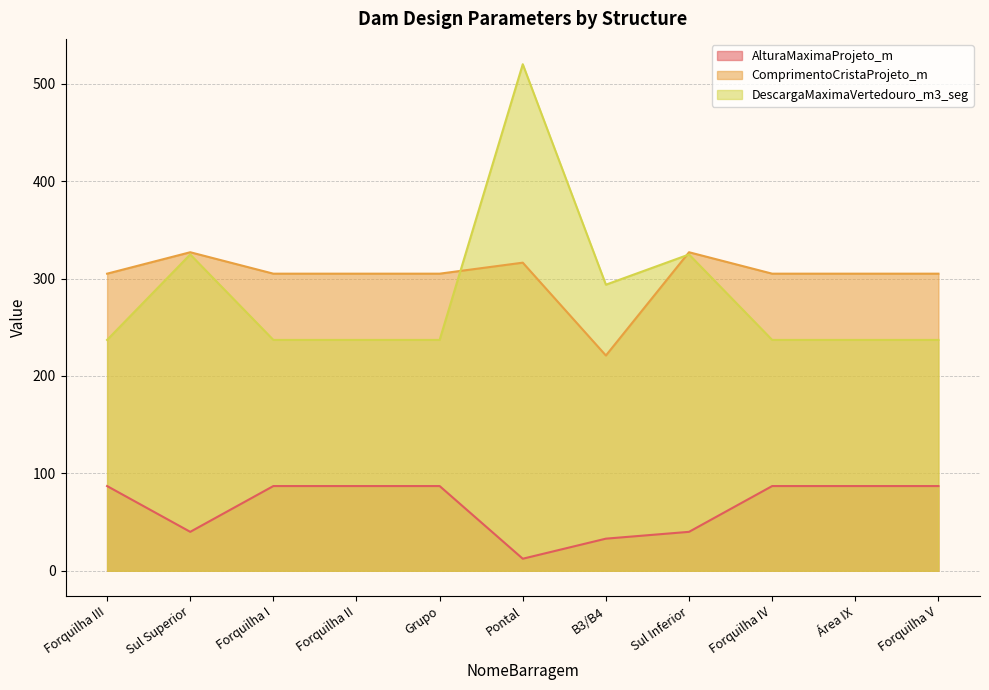

Rank the categories by ComprimentoCristaProjeto_m value from highest to lowest.

Sul Superior, Sul Inferior, Pontal, Forquilha III, Forquilha I, Forquilha II, Grupo, Forquilha IV, Área IX, Forquilha V, B3/B4